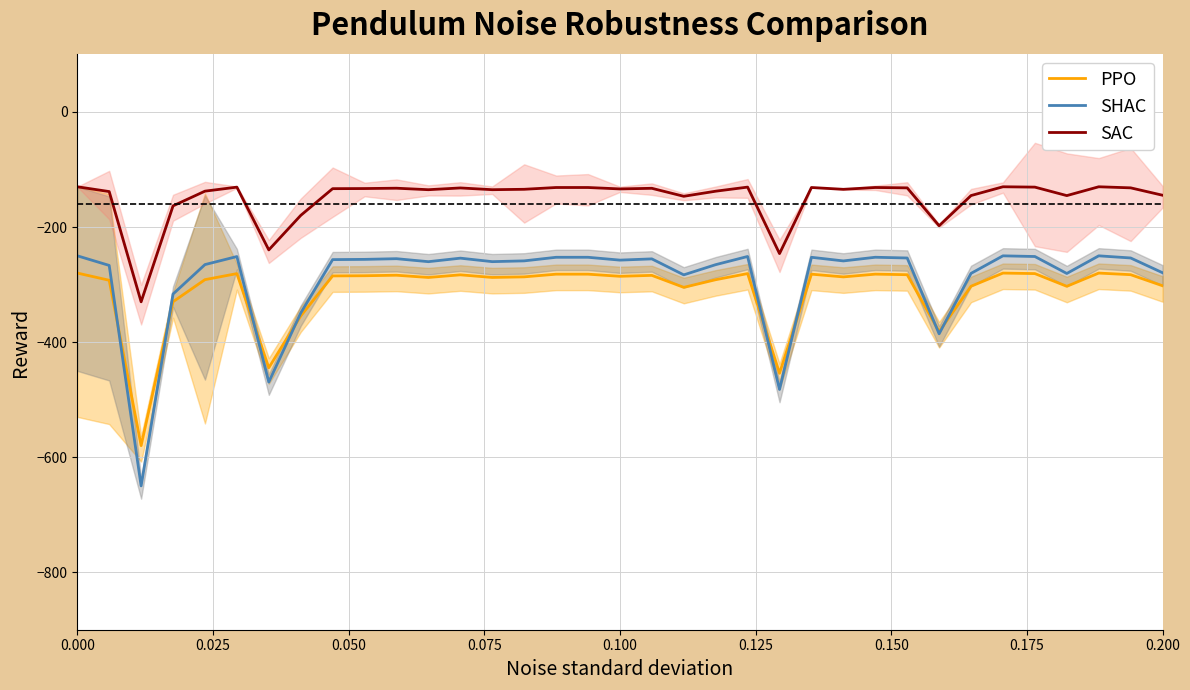

Which series has the largest total across all categories?

SAC